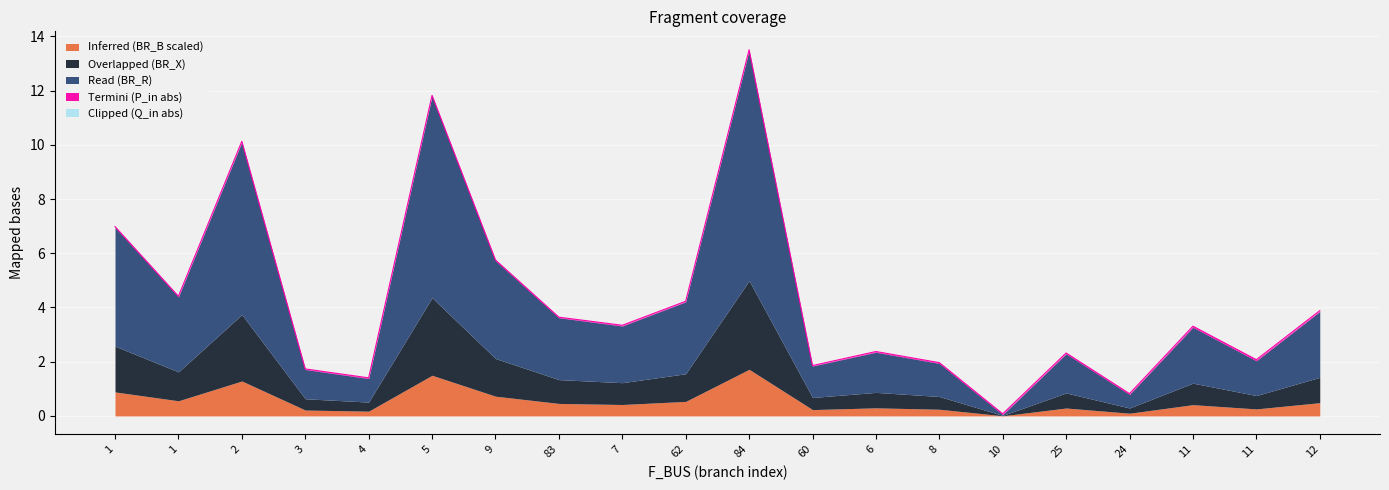

True or false: Read (BR_R) and Termini (P_in abs) intersect in this chart.

False